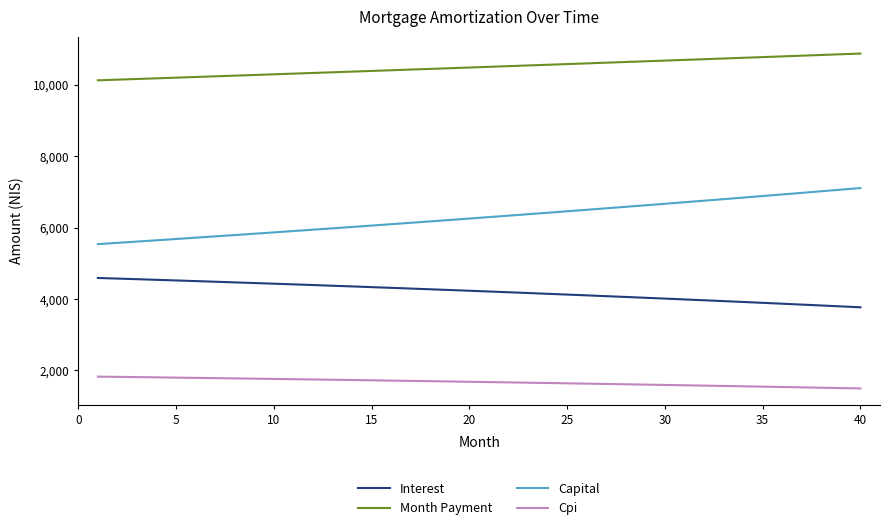

Rank the series by their maximum value, from lowest to highest.

Cpi, Interest, Capital, Month Payment